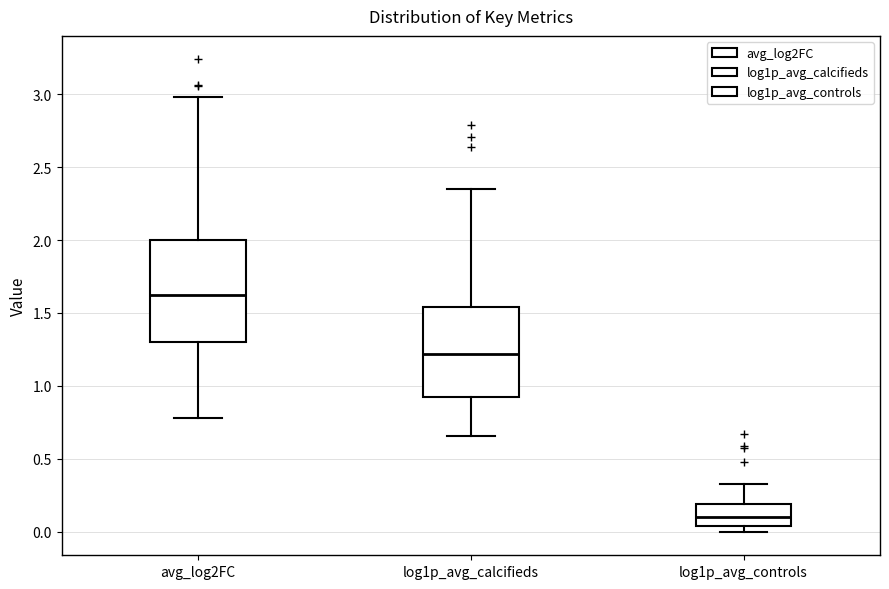

Where is the lower edge of the box for avg_log2FC on the y-axis? The values are not printed on the chart, so give them approximately, as read against the axis.

1.30